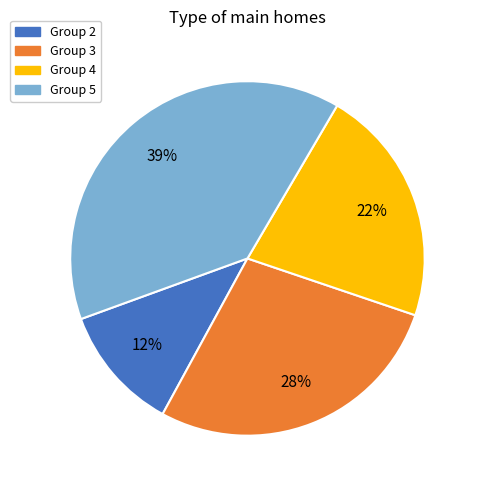

Does any single category account for the majority?

No